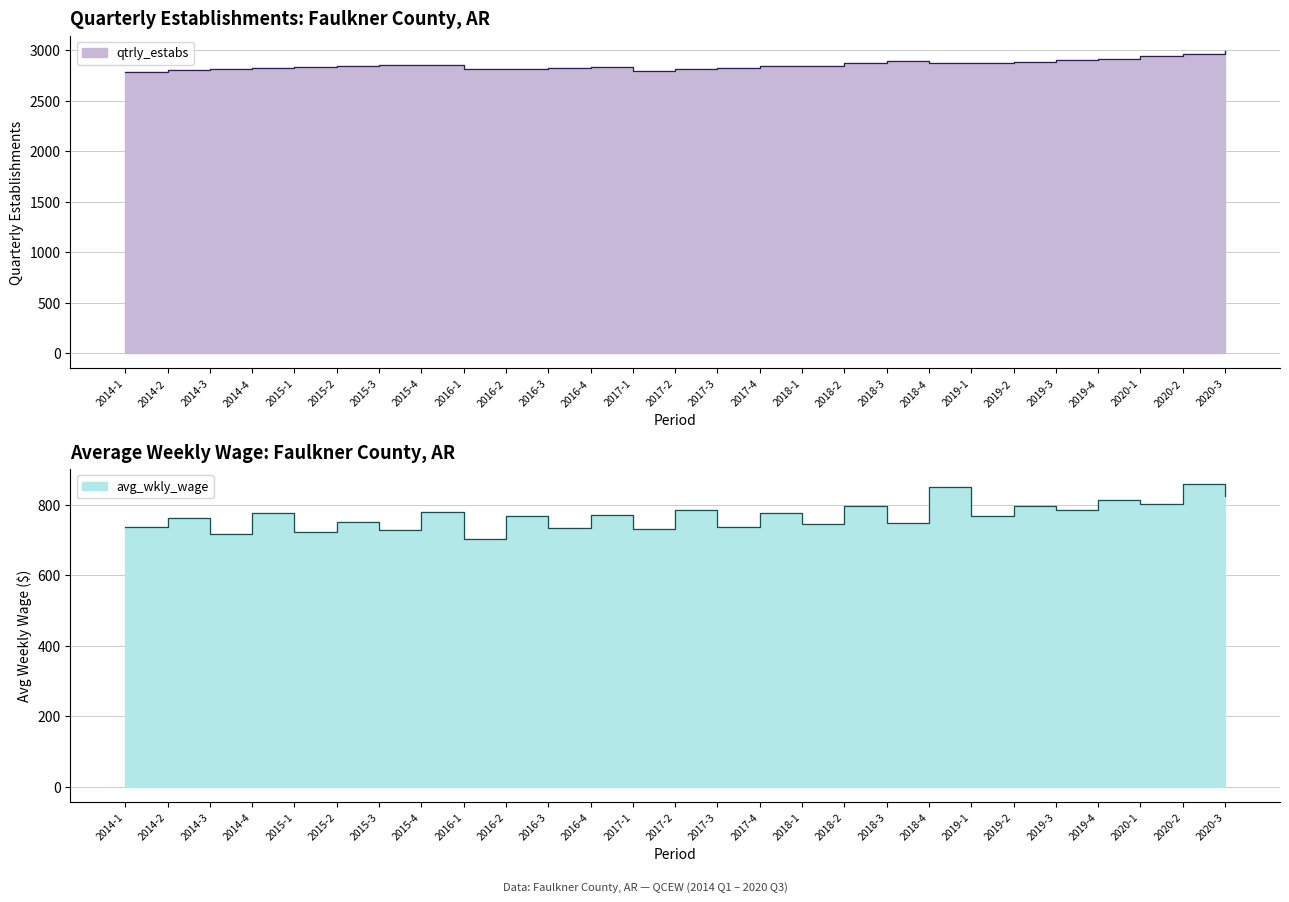

List the labels in order of avg_wkly_wage value, largest first.

2020-2, 2018-4, 2020-3, 2019-4, 2020-1, 2019-2, 2018-2, 2017-2, 2019-3, 2015-4, 2014-4, 2017-4, 2016-4, 2016-2, 2019-1, 2014-2, 2015-2, 2018-3, 2018-1, 2014-1, 2017-3, 2016-3, 2017-1, 2015-3, 2015-1, 2014-3, 2016-1